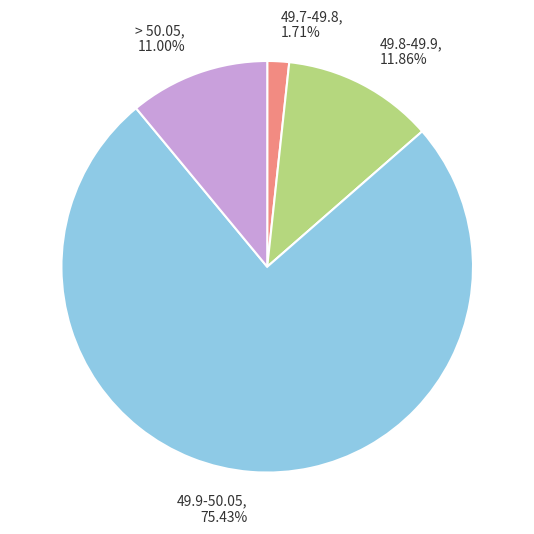

Do 49.7-49.8 and > 50.05 together represent more than half of the pie?

No